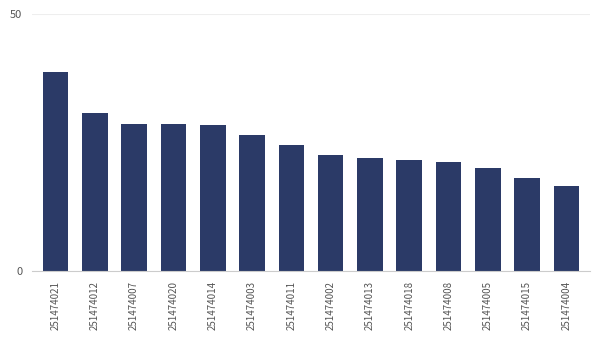

How many values are below 24?

7